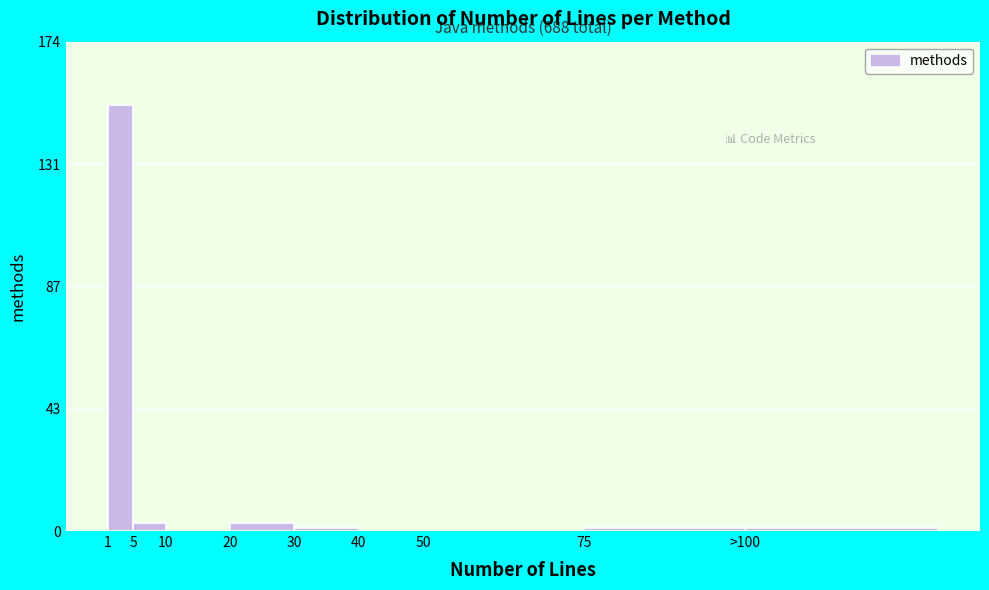

Reading left to right, list all the values displayed in this chart.

1=152	5=3	10=0	20=3	30=1	40=0	50=0	75=1	>100=1